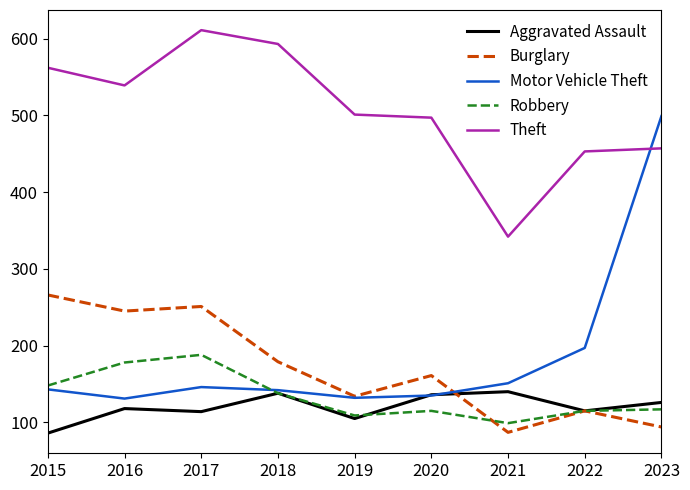

Does the chart display data point markers on the line(s)?

No